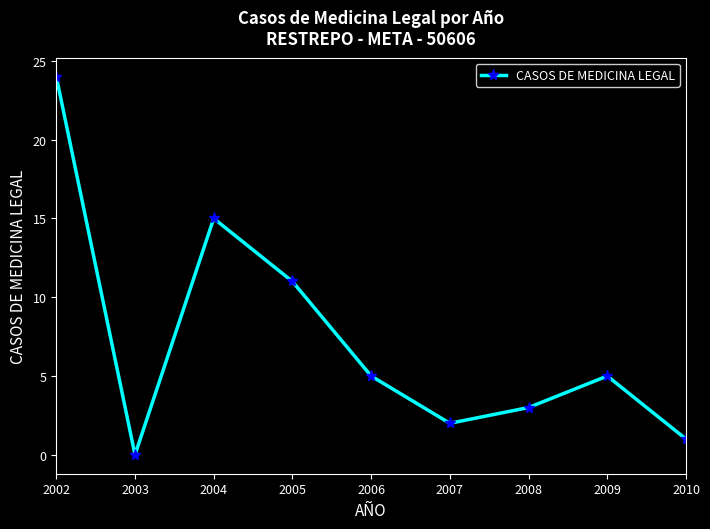

Reading left to right, extract all data points from this chart.

24	0	15	11	5	2	3	5	1